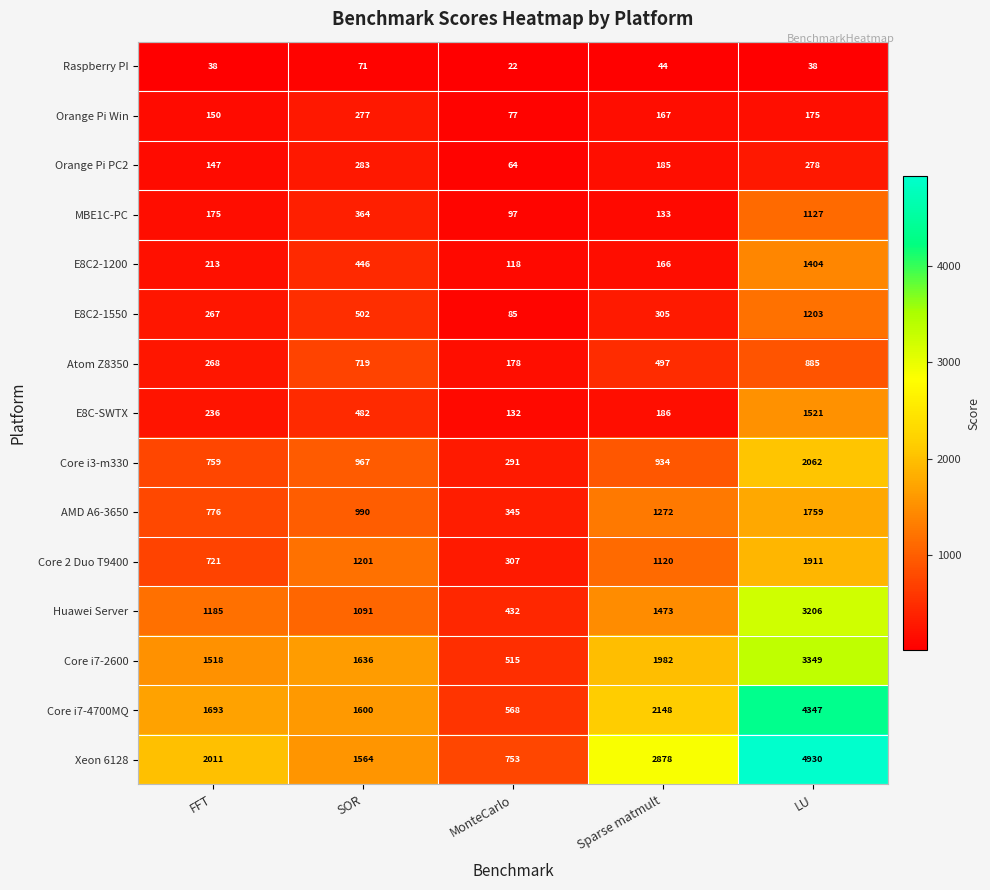

True or false: Atom Z8350 has a value of 1136 at SOR.

False